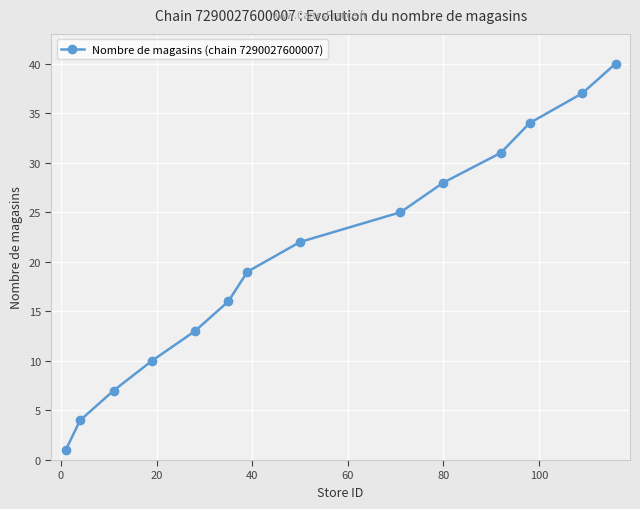

How many categories are shown in the chart?

14